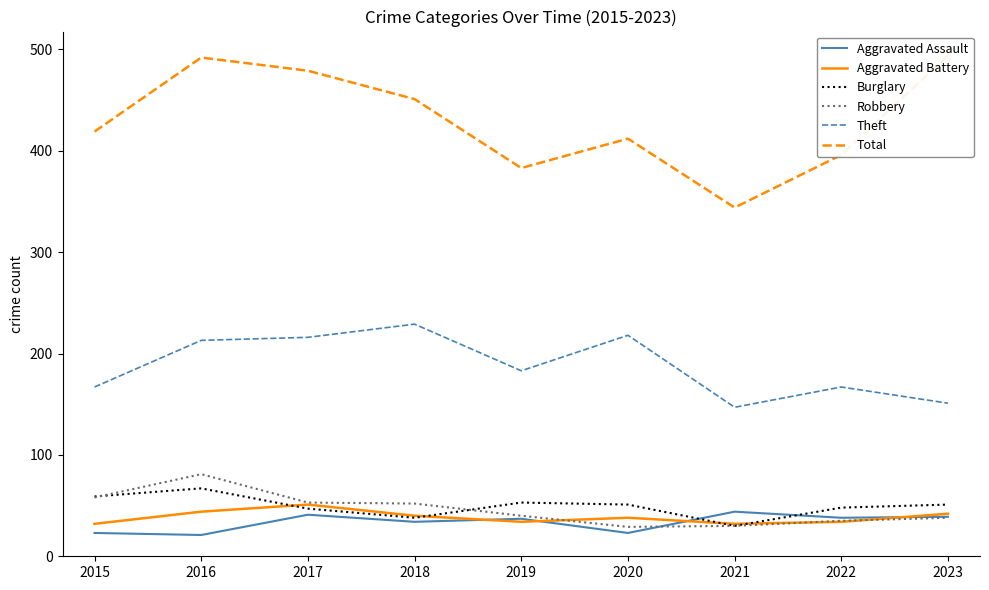

Reading left to right, transcribe all the data shown in this chart.

Aggravated Assault: 23	21	41	34	37	23	44	38	39
Aggravated Battery: 32	44	51	40	34	38	32	34	42
Burglary: 59	67	47	38	53	51	30	48	51
Robbery: 58	81	53	52	40	29	30	35	38
Theft: 167	213	216	229	183	218	147	167	151
Total: 419	492	479	451	383	412	344	396	494